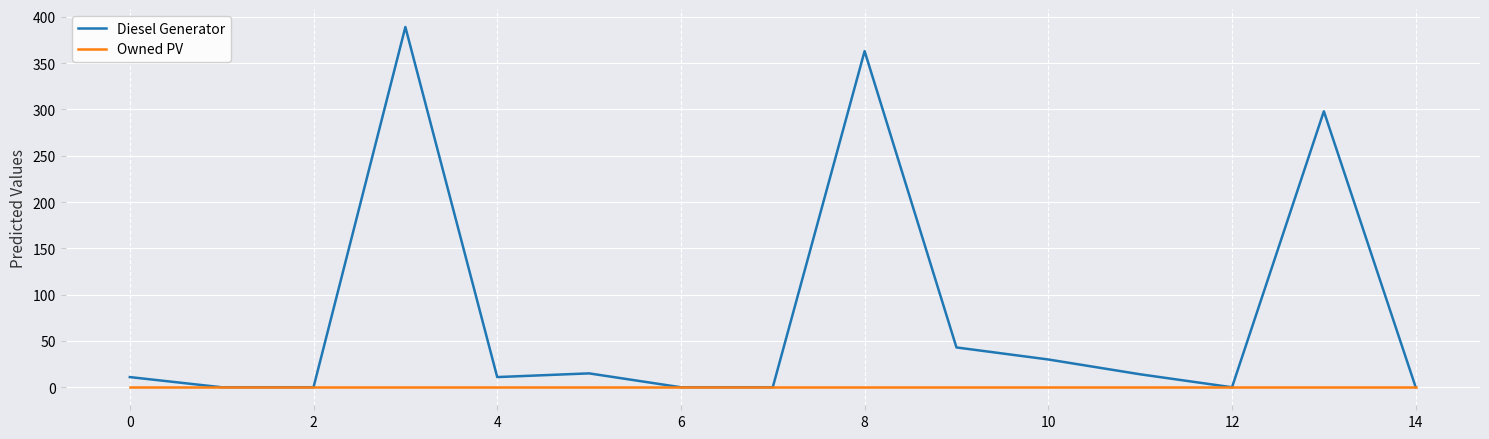

What is the maximum value for Diesel Generator?

389